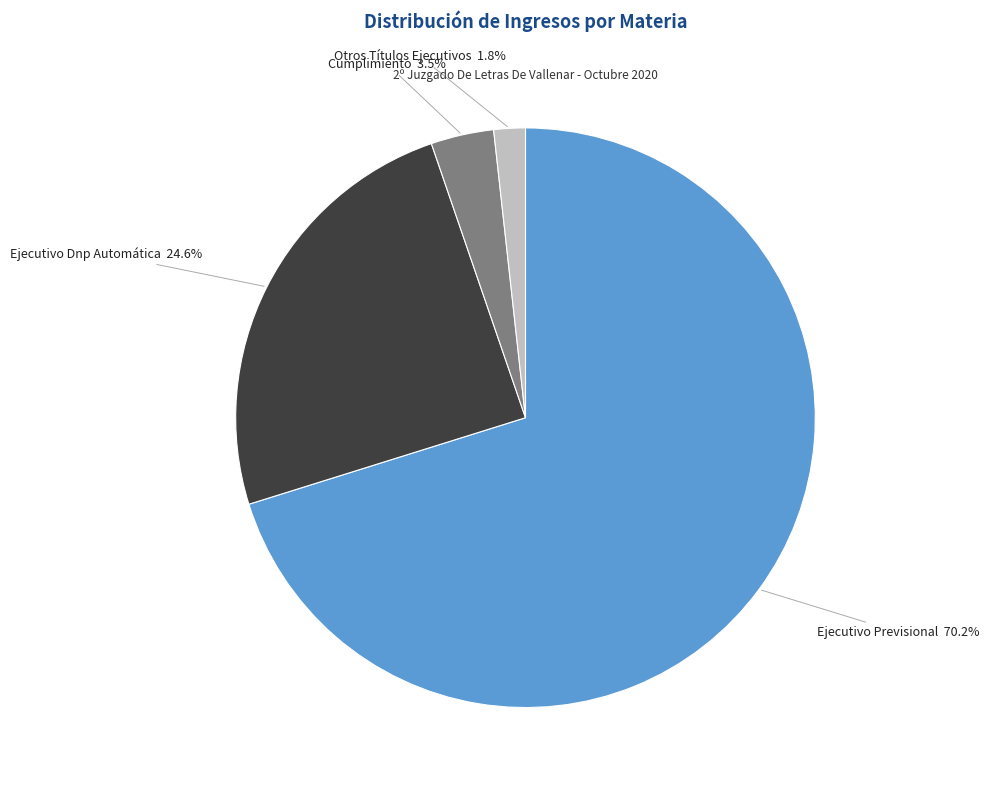

Rank the categories by value from highest to lowest.

Ejecutivo Previsional, Ejecutivo Dnp Automática, Cumplimiento, Otros Títulos Ejecutivos